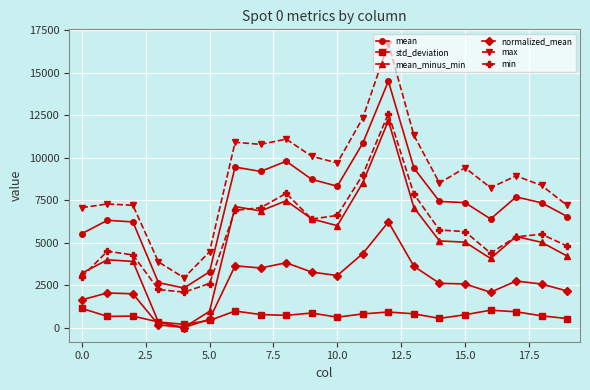

Which series has the largest total across all categories?

max